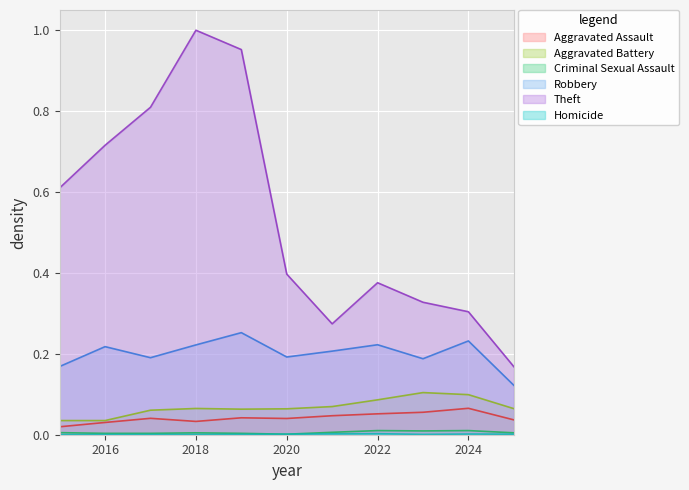

Which category has the highest value across all series?

2018